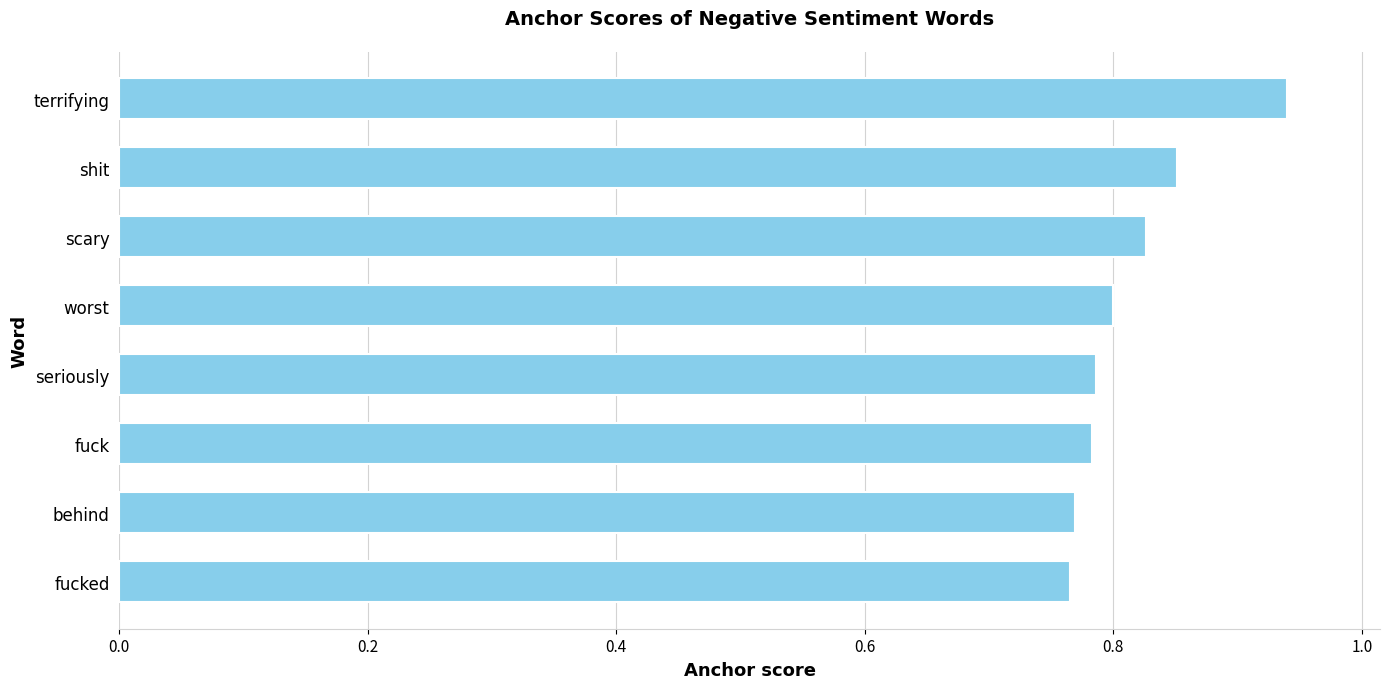

Which label corresponds to the largest value in the chart?

terrifying